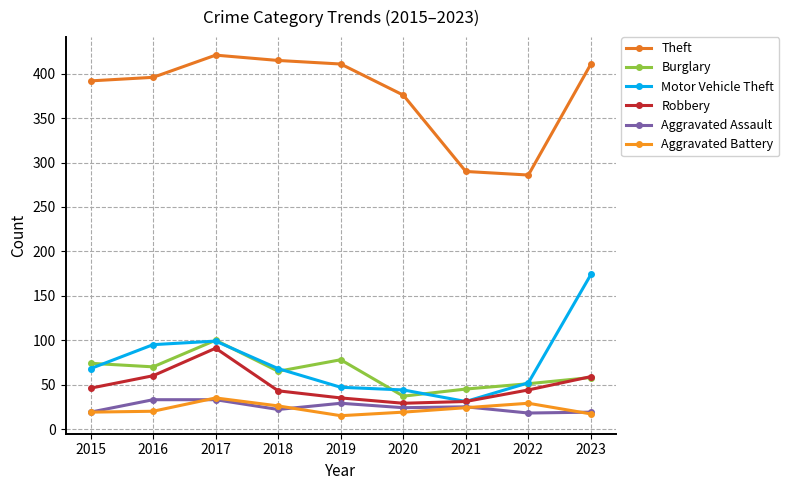

At how many categories does at least one series exceed 193?

9